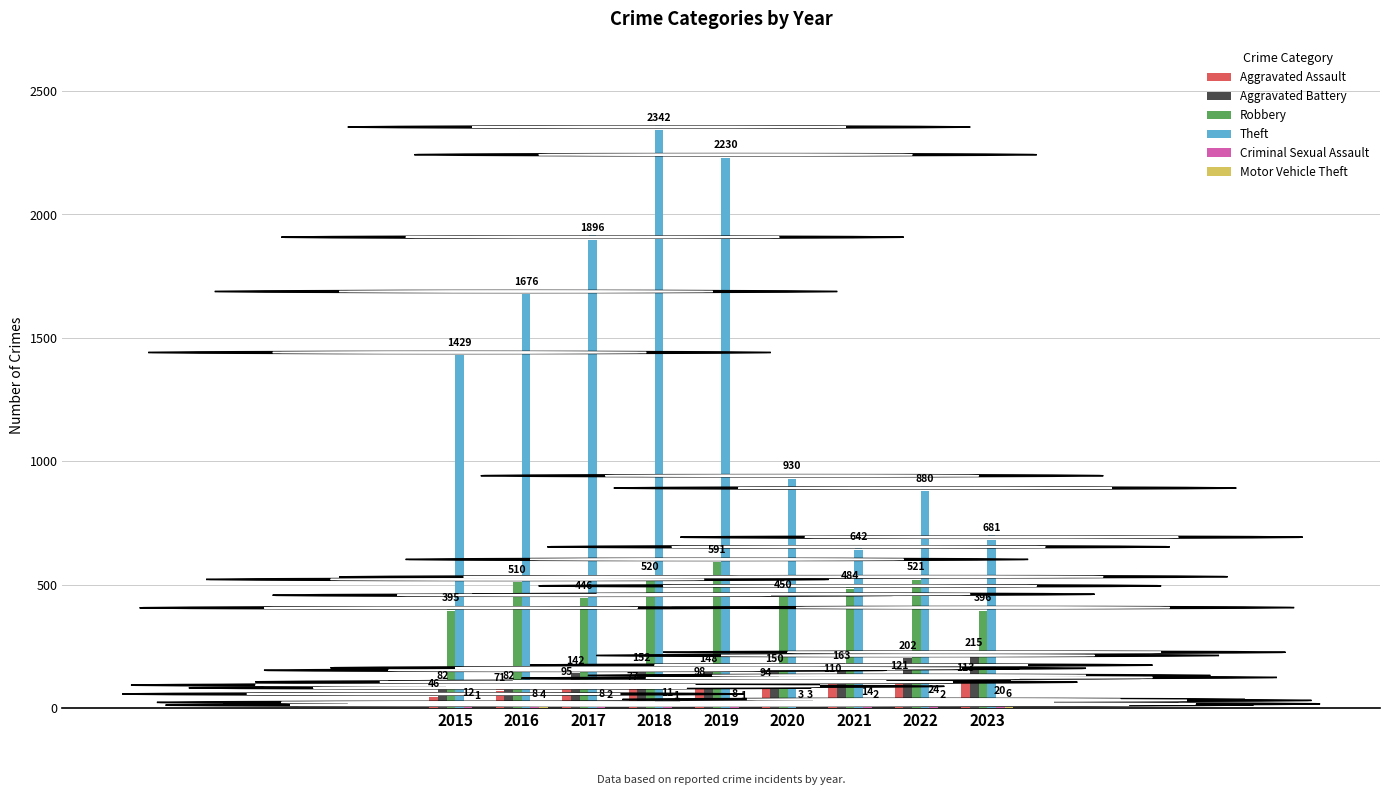

What is the approximate value of Aggravated Battery at 2016?

82